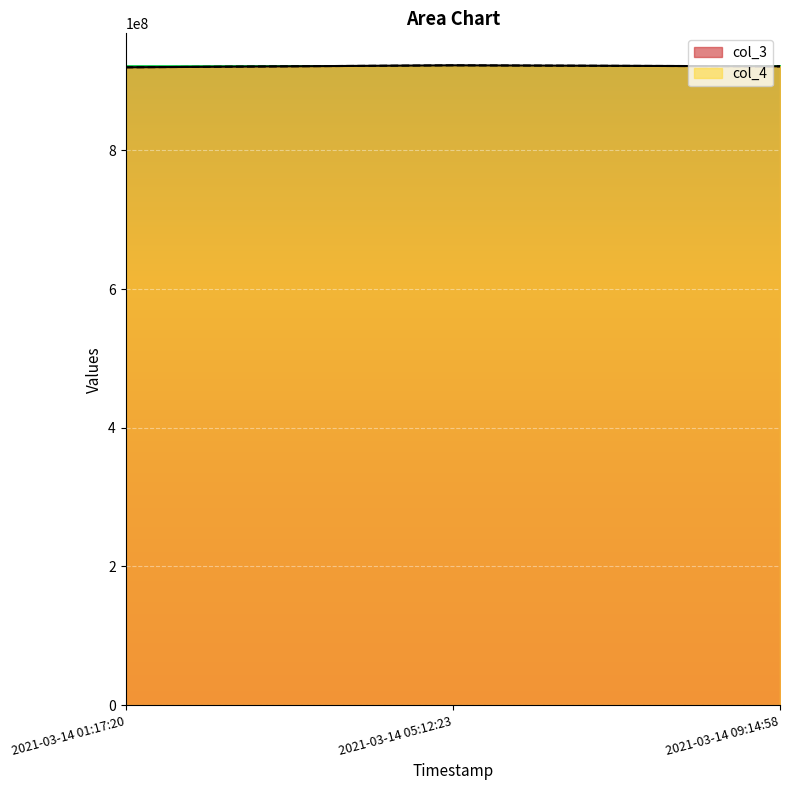

What is the label of the 1st point from the right?

2021-03-14 09:14:58